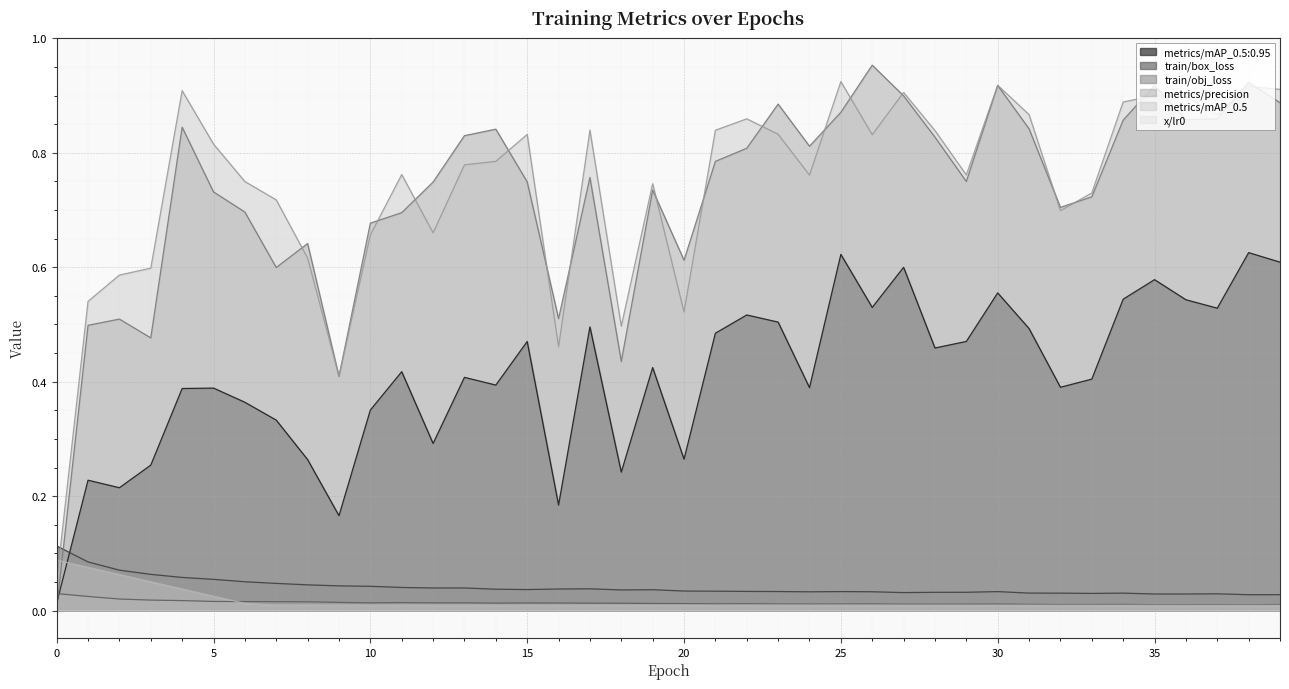

True or false: train/obj_loss has more than 1 interior local peaks.

True